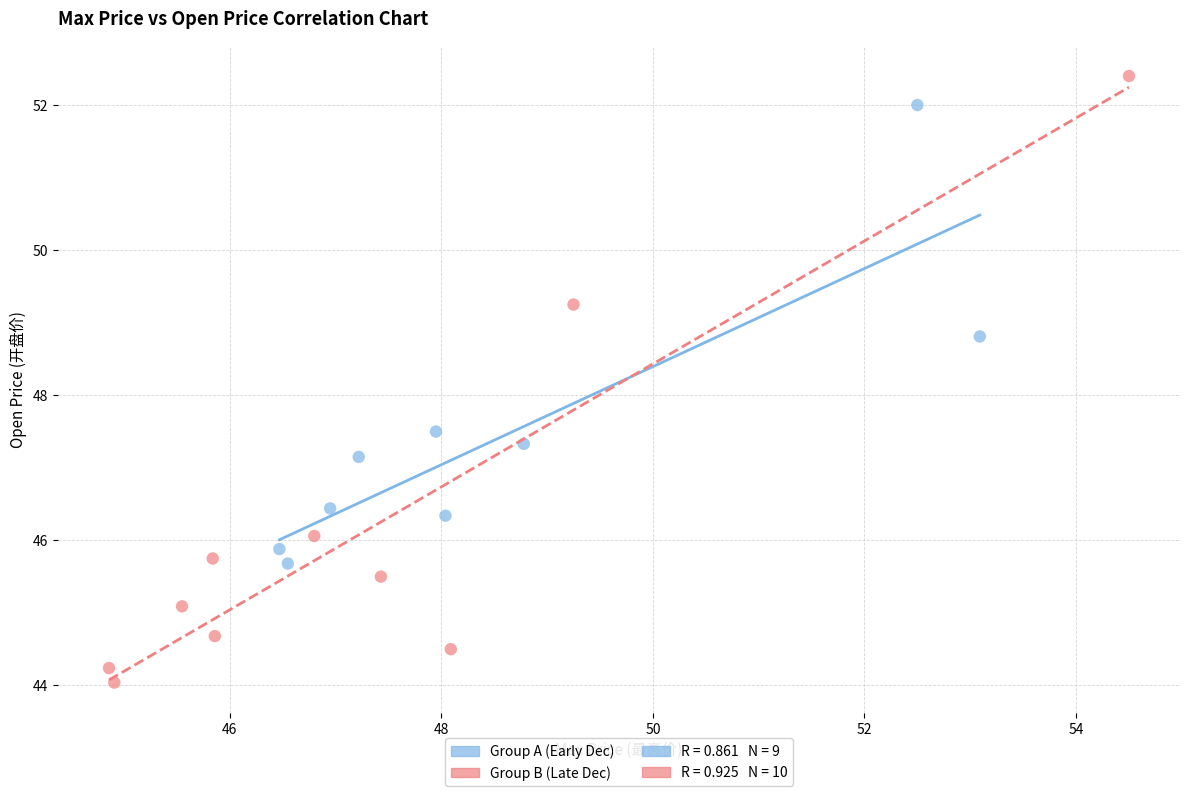

Which series reaches the minimum Y coordinate?

Group B (Late Dec)